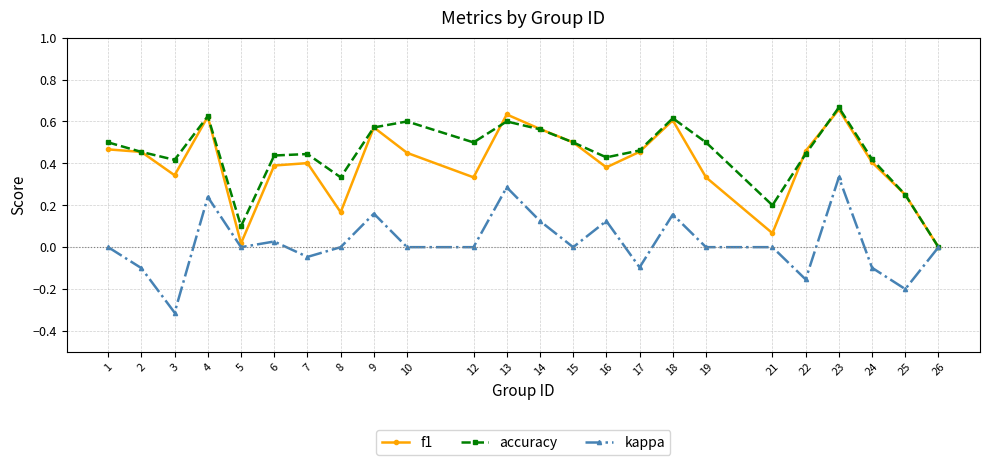

How many interior local peaks does the f1 series have?

6